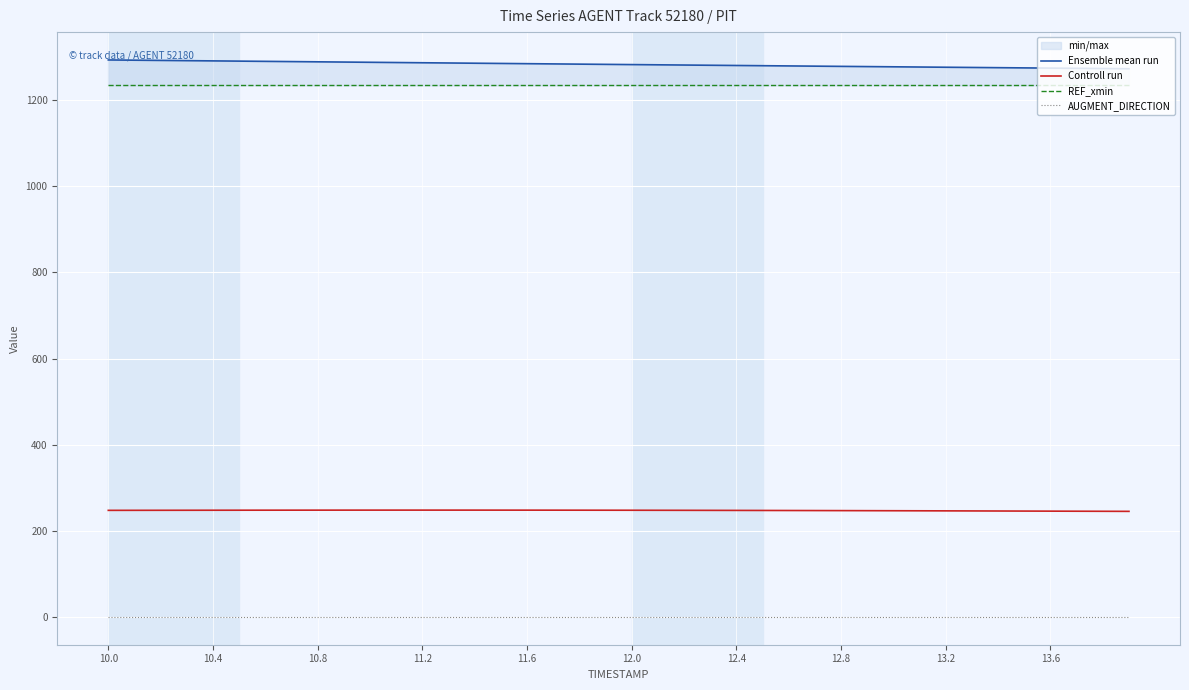

How many lines are shown in the chart?

4